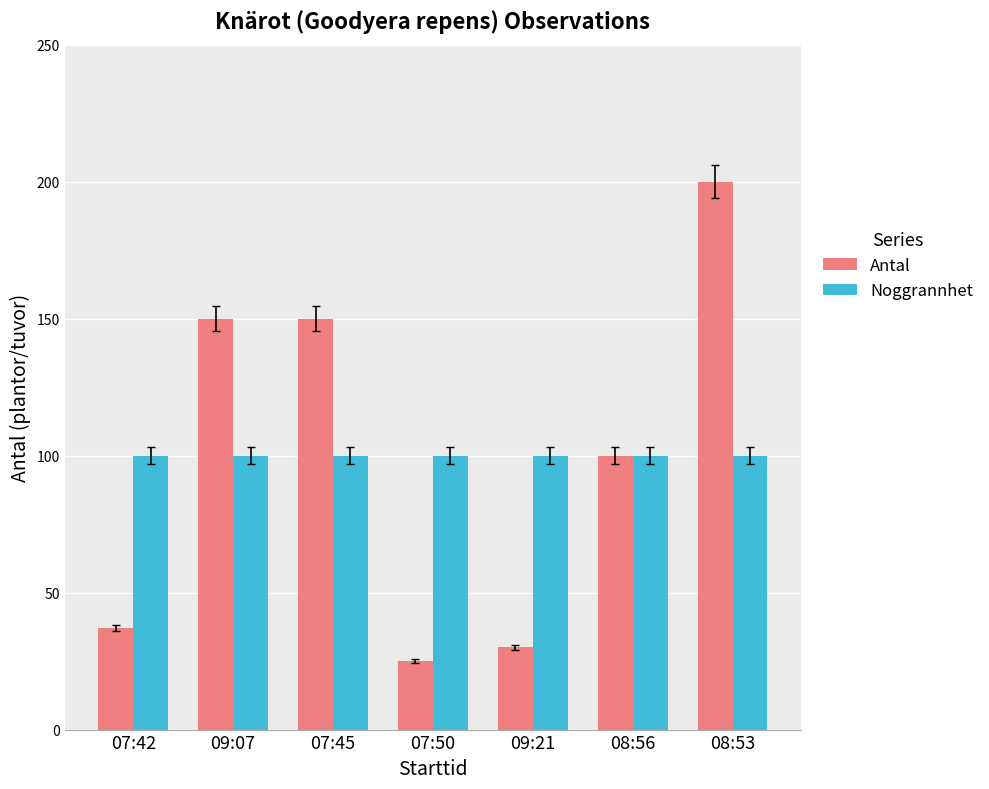

The value of Antal at 09:07 is 150. True or false?

True